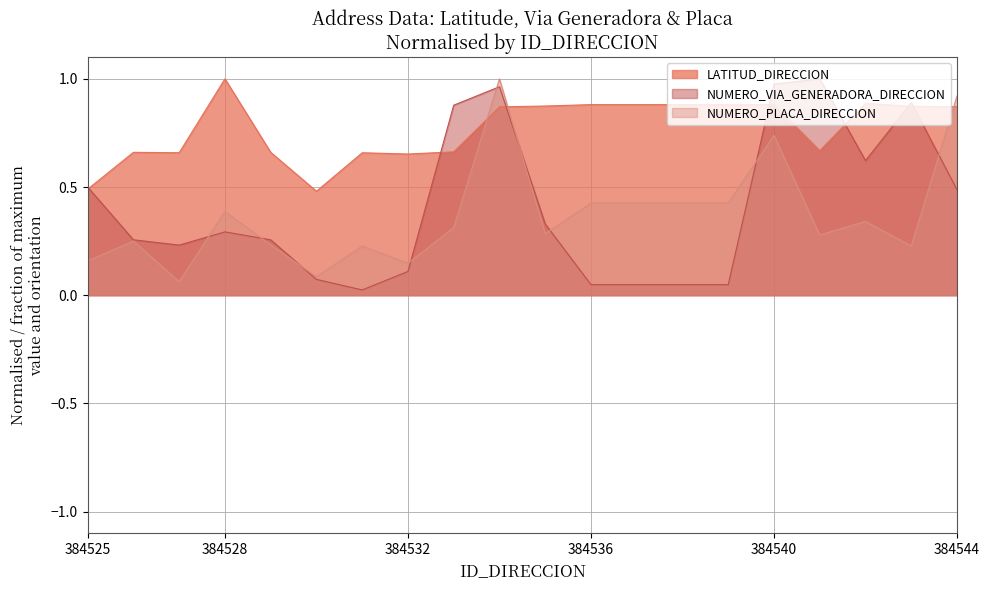

Which series has the largest range (max minus min)?

NUMERO_VIA_GENERADORA_DIRECCION